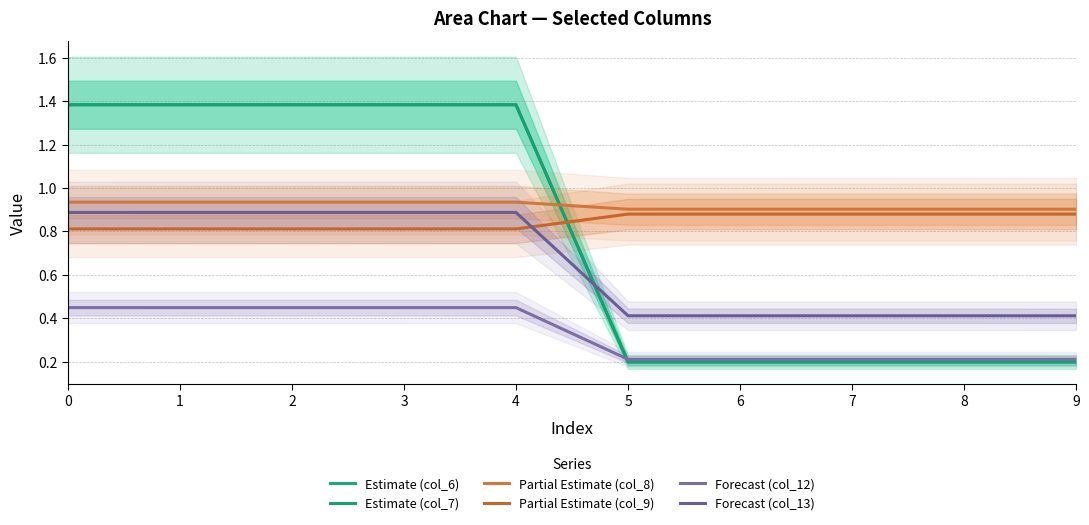

True or false: Partial Estimate (col_8) and Forecast (col_13) cross at least once.

False